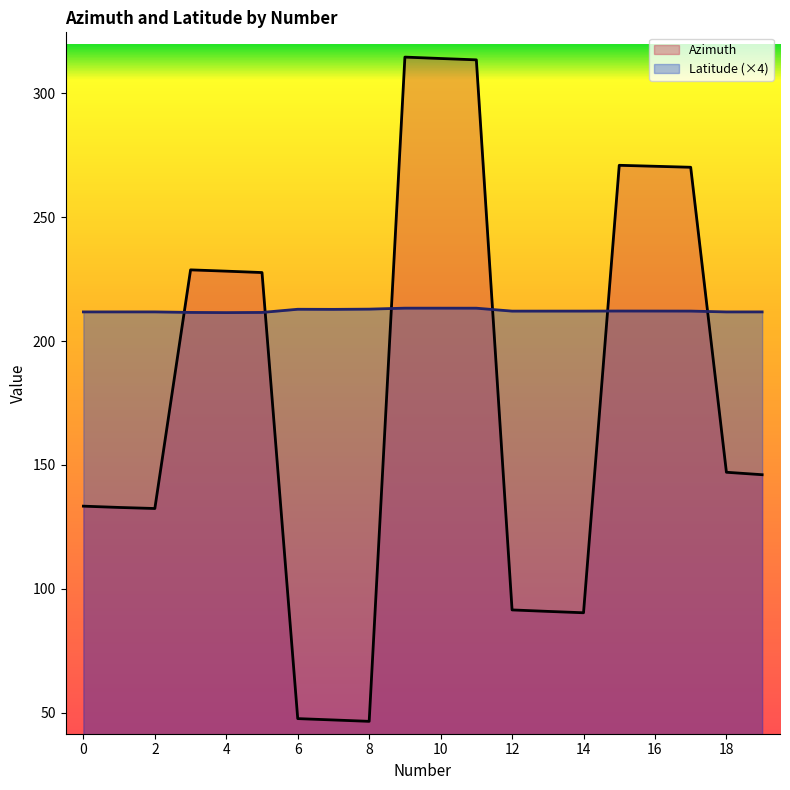

What is the sum of the Azimuth values at 15 and 18?

418.0